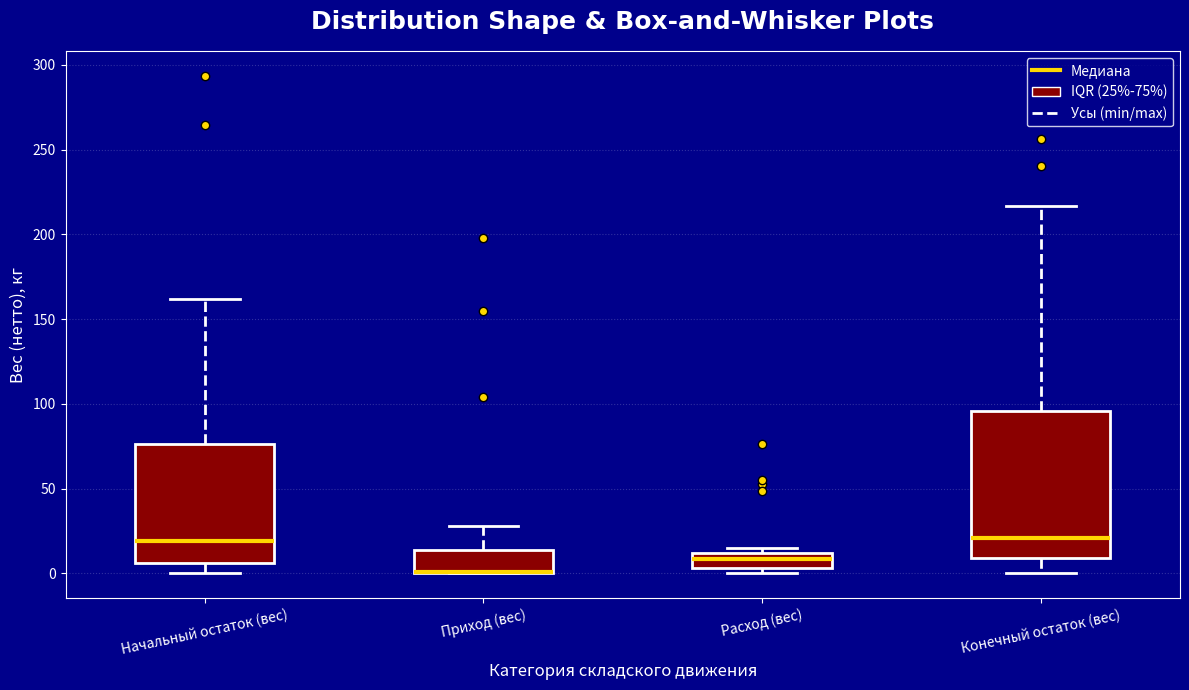

Where is the lower edge of the box for Расход (вес) on the y-axis? The values are not printed on the chart, so give them approximately, as read against the axis.

5